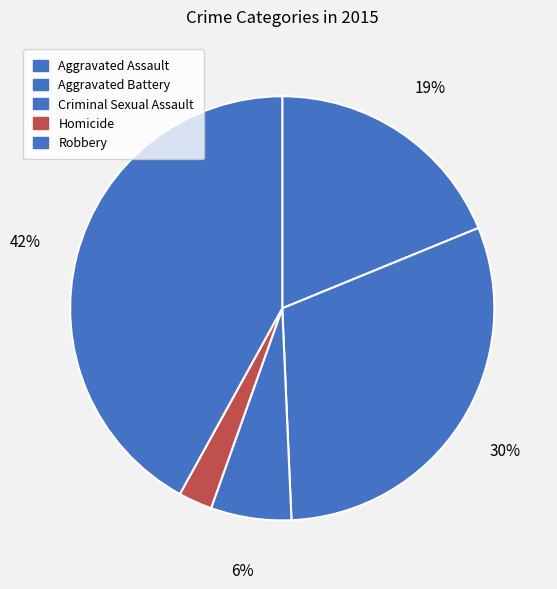

Approximately how many times larger is the value at Aggravated Assault compared to Criminal Sexual Assault?

3.1